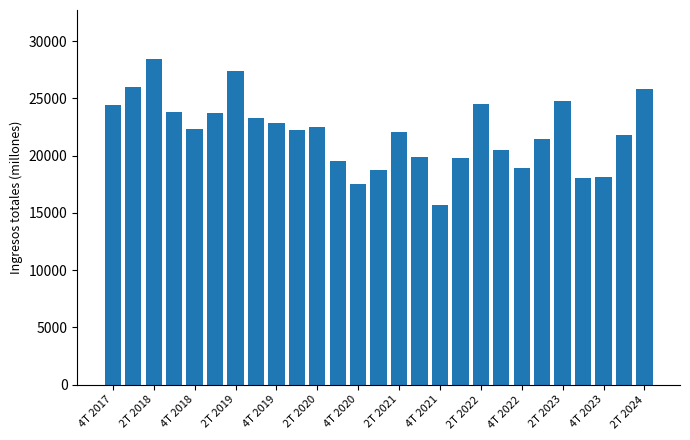

What is the value of the 25th bar from the left?

18177.5